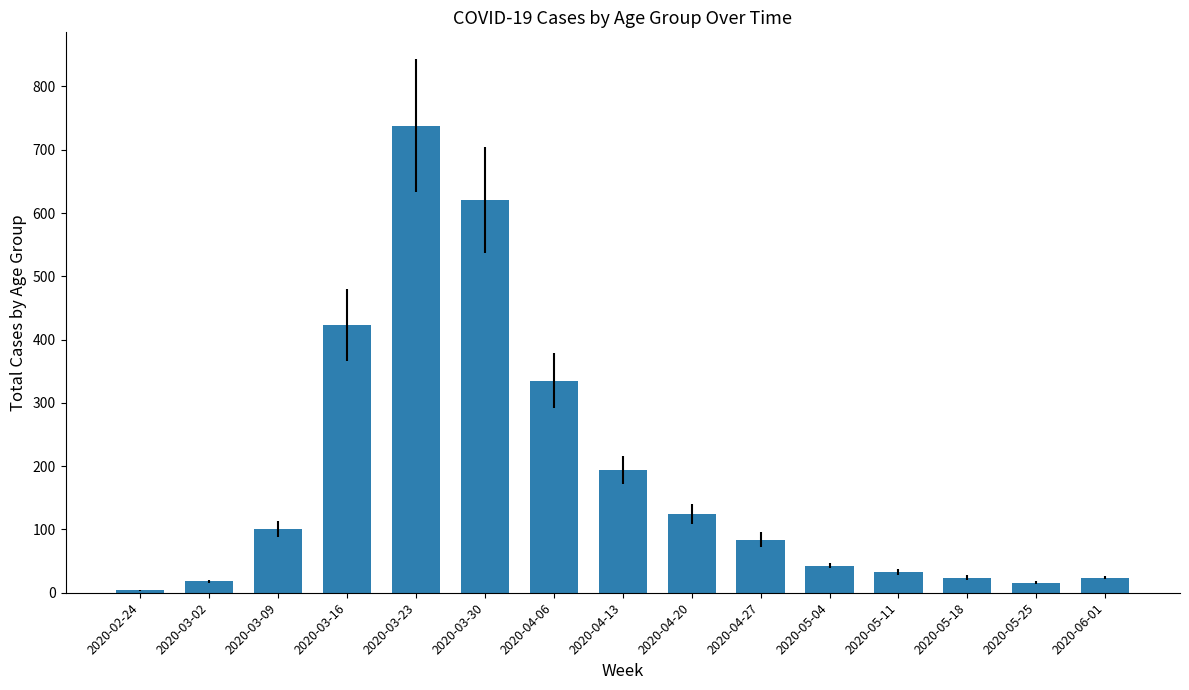

At which category does the chart reach its minimum across all series?

2020-02-24